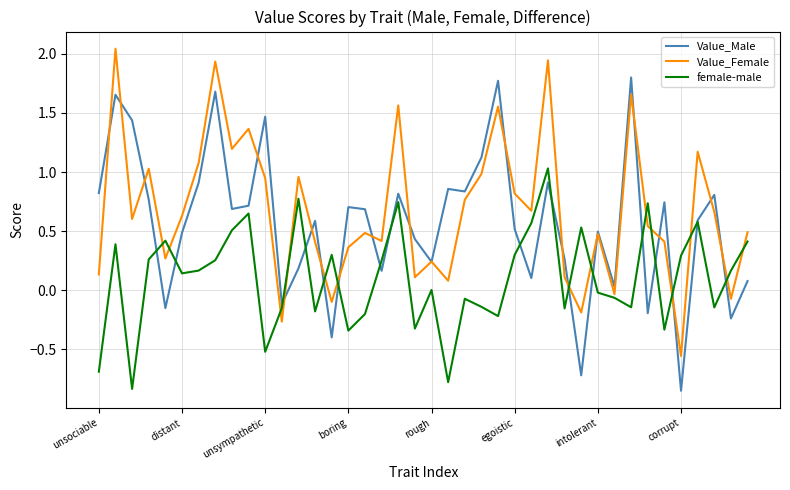

List the series in order of their overall mean, highest first.

Value_Female, Value_Male, female-male